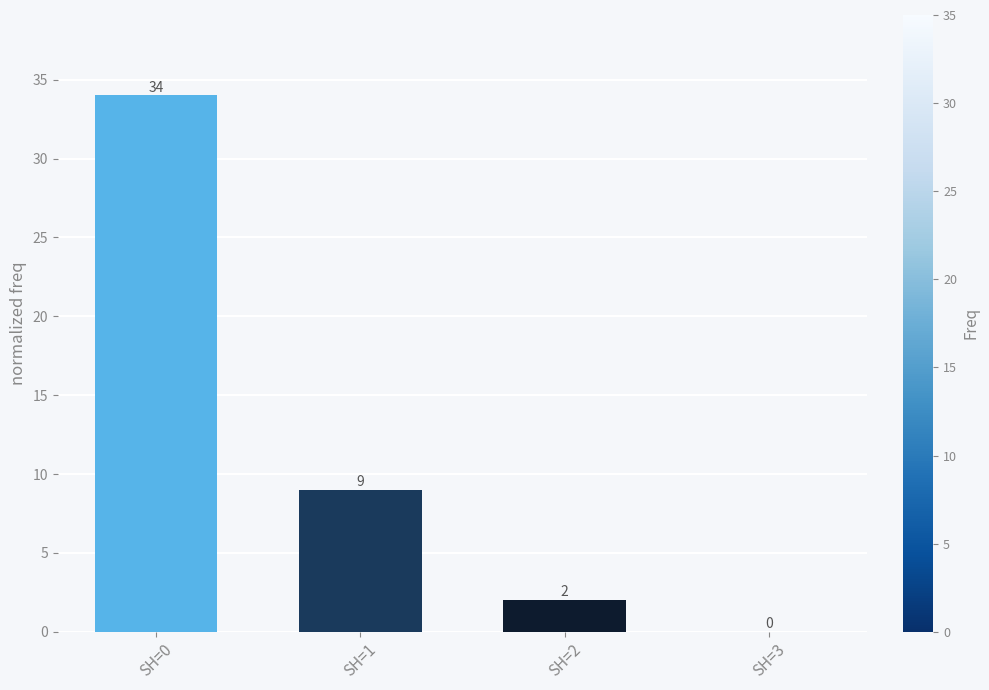

What is the sum of all values?

45